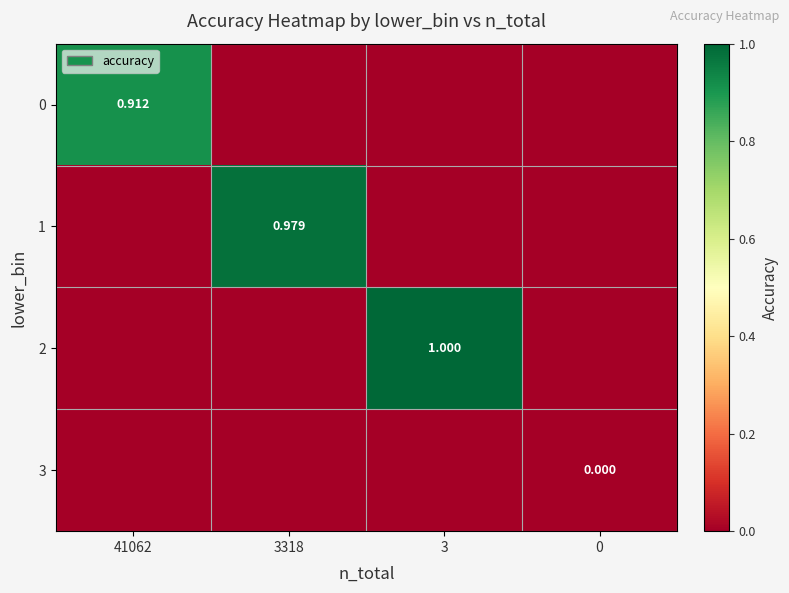

Is it true that 2 equals 0.0 at 0?

True